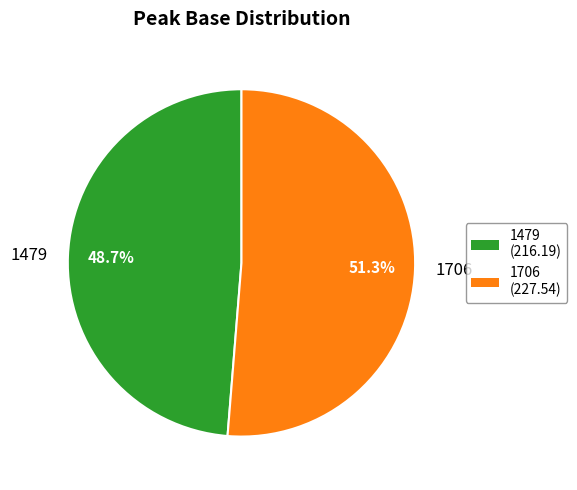

Which slice represents more than half of the pie?

1706